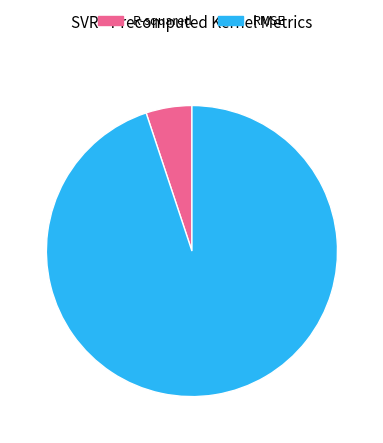

Between R-squared and RMSE, which is larger?

RMSE